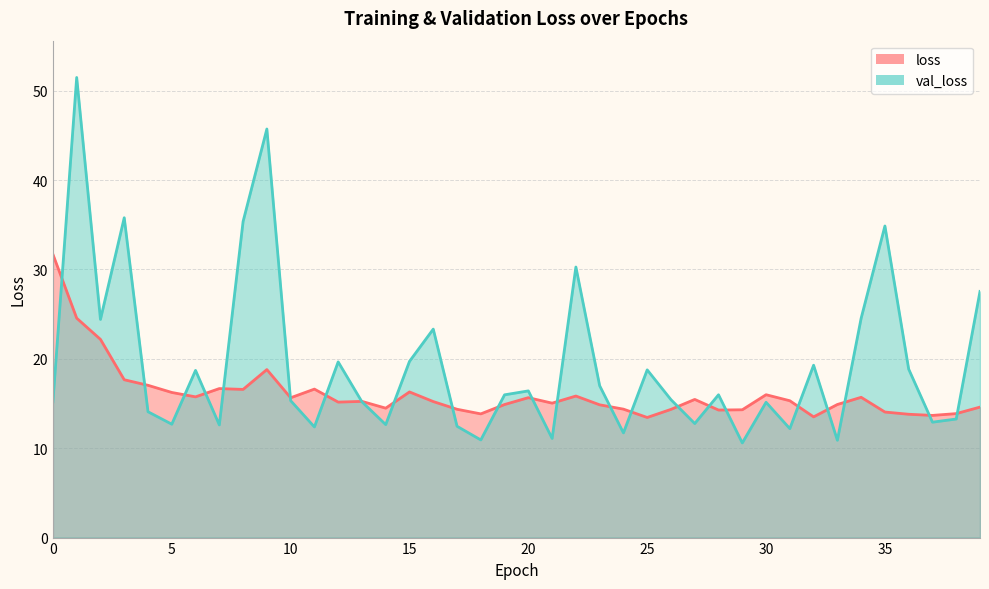

What is the highest value of the loss series?

31.7